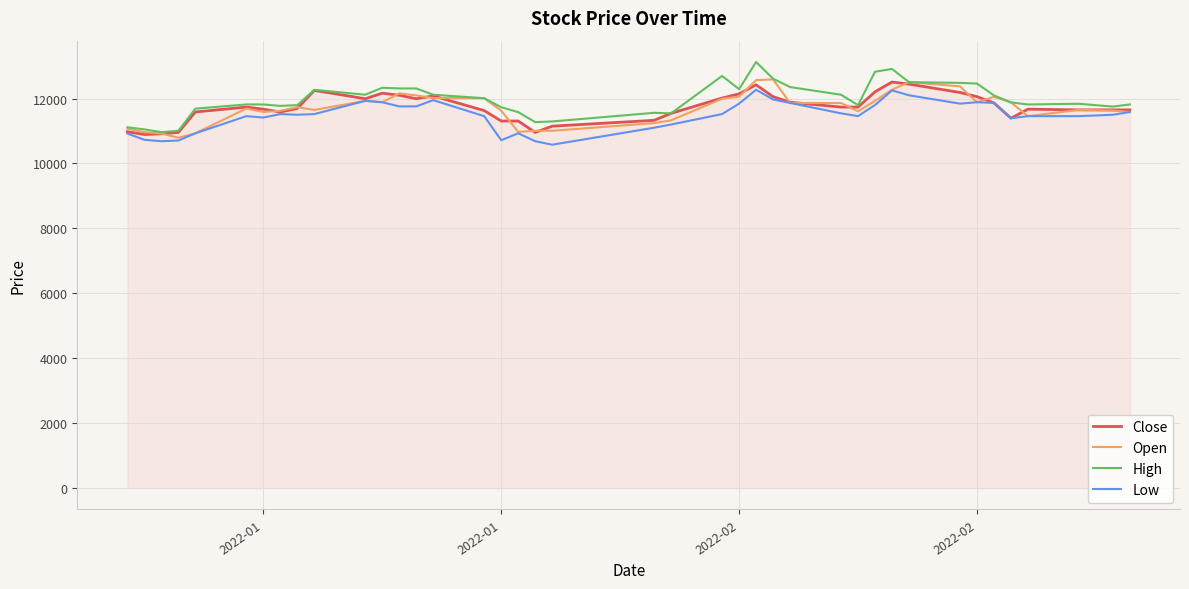

What is the minimum value for Low?

10579